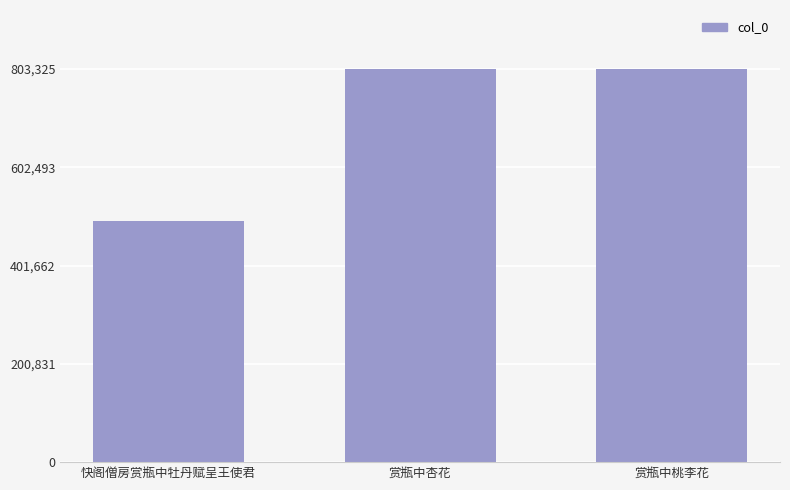

Is it true that the value at 赏瓶中桃李花 is 803325?

True